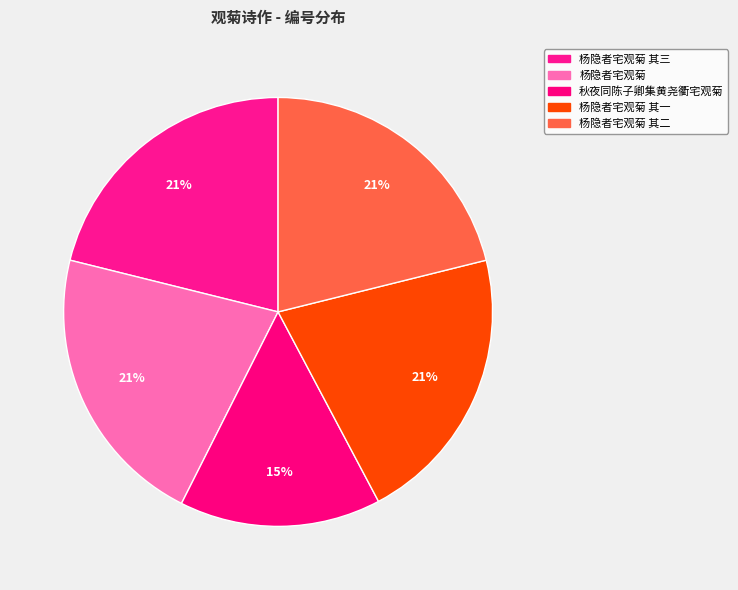

How many segments does this pie chart have?

5